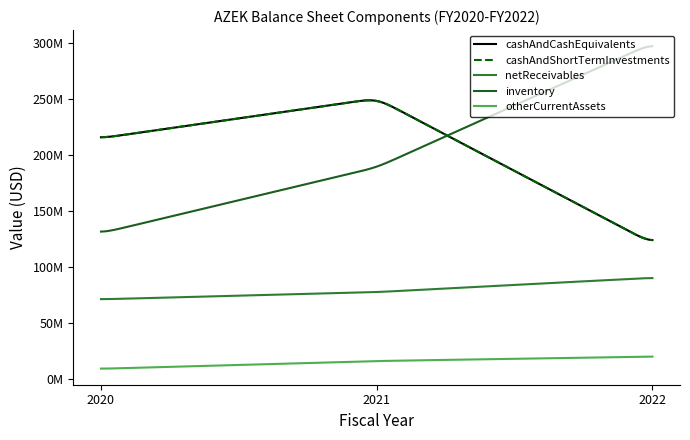

What is the average value of the otherCurrentAssets series?

14699333